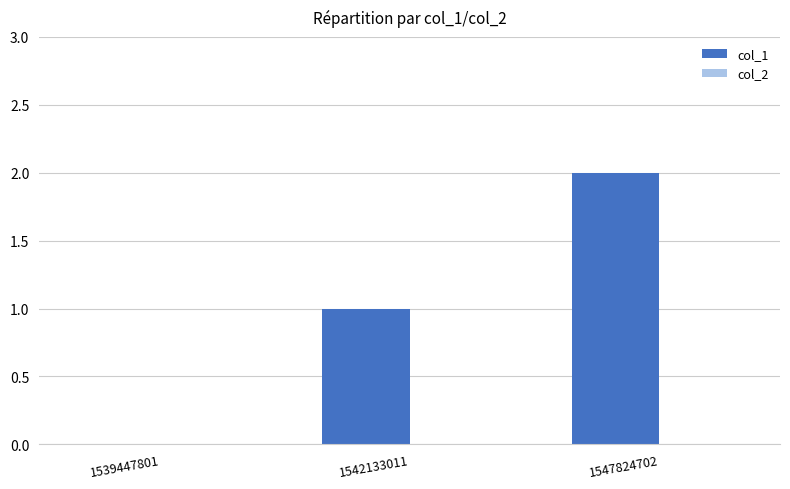

At which category does the chart reach its peak across all series?

1547824702